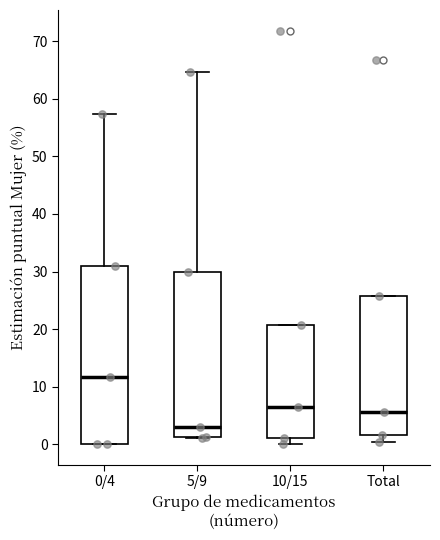

Which box is the tallest, from its lower edge to its upper edge?

0/4